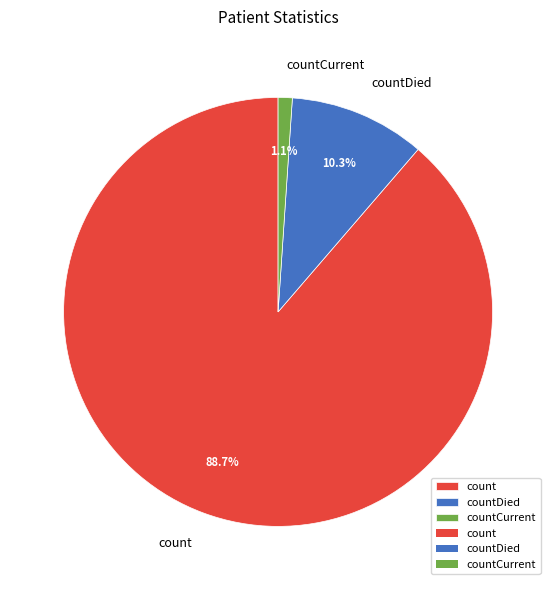

What is the largest slice in the pie chart?

count